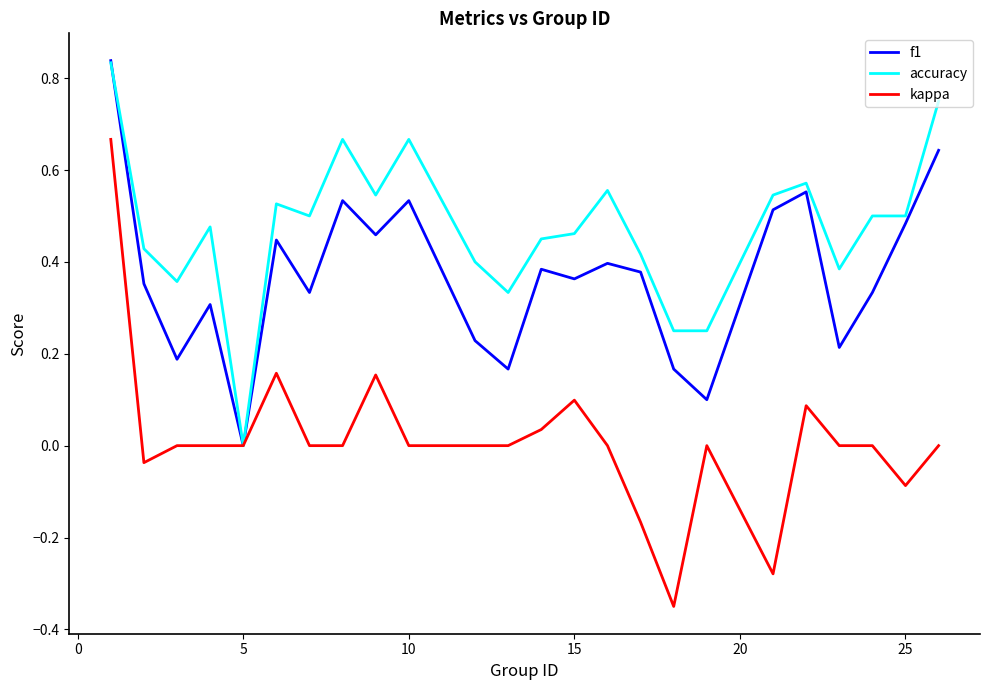

Which series has the widest spread of values?

kappa